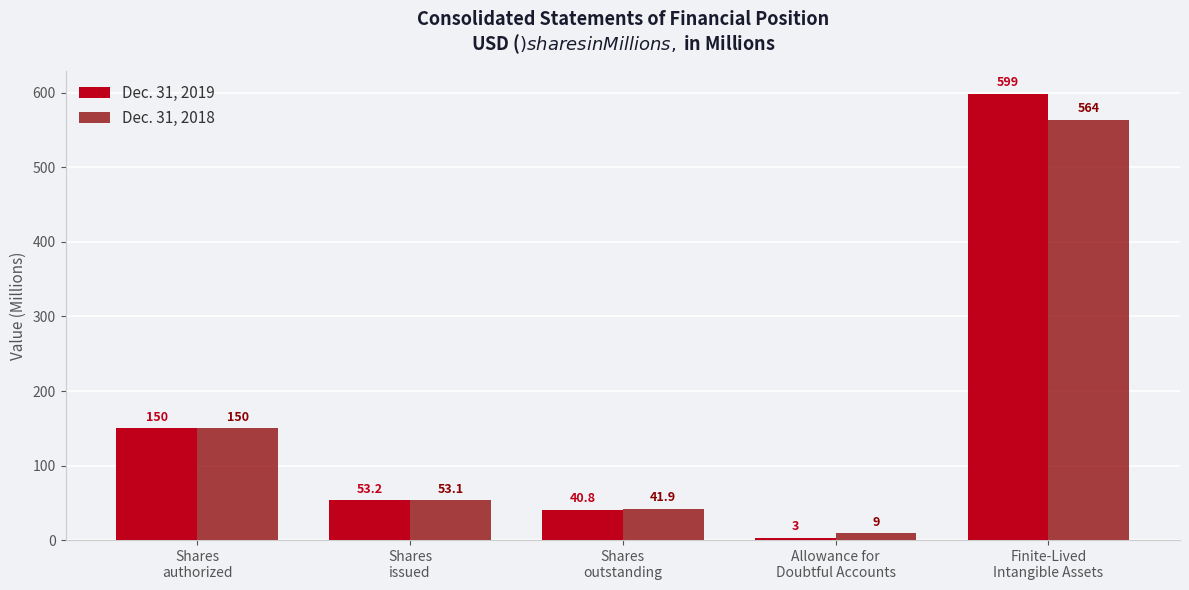

Is the value of Dec. 31, 2018 at Shares
outstanding greater than the value of Dec. 31, 2019 at Shares
outstanding?

Yes